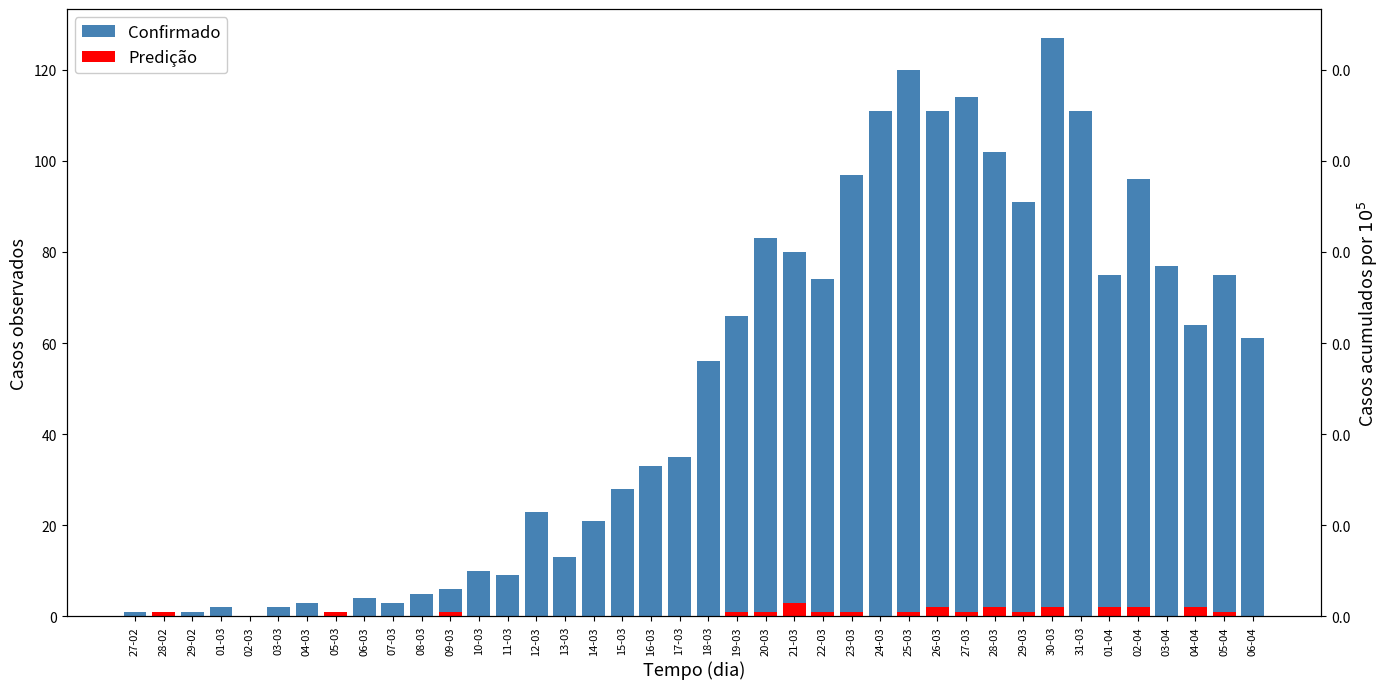

How many data points in Predição are above 0?

18